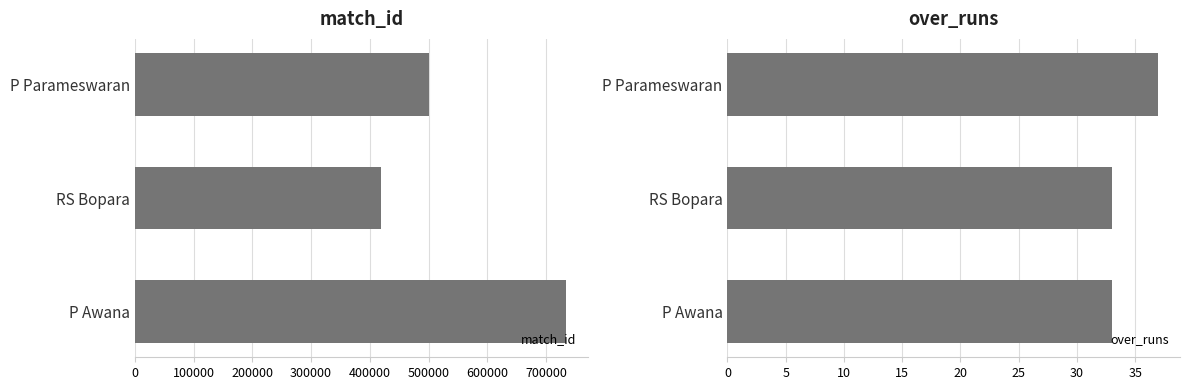

Which category has the lowest value in the match_id series?

RS Bopara